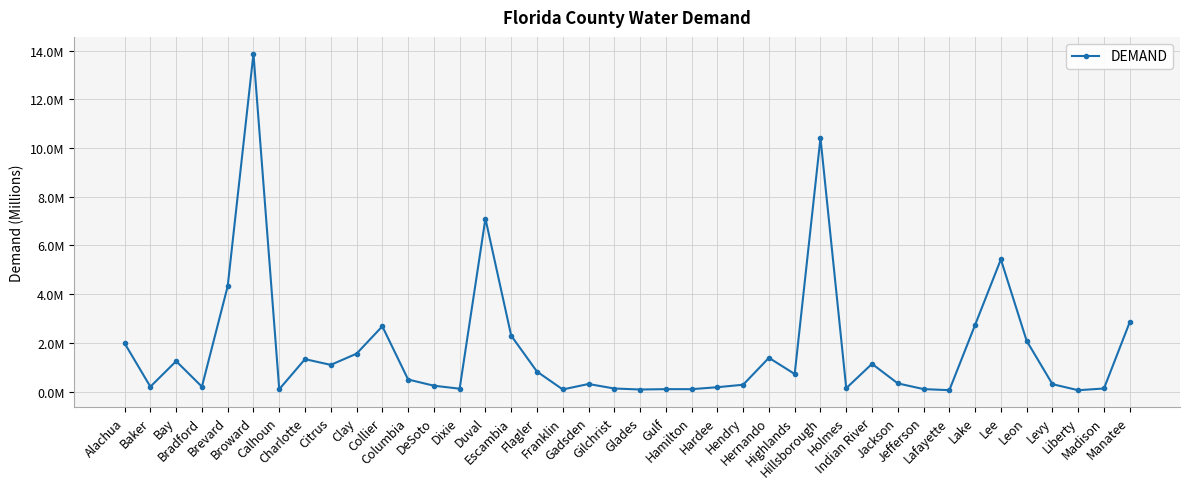

Rank the categories by value from highest to lowest.

Broward, Hillsborough, Duval, Lee, Brevard, Manatee, Lake, Collier, Escambia, Leon, Alachua, Clay, Hernando, Charlotte, Bay, Indian River, Citrus, Flagler, Highlands, Columbia, Jackson, Gadsden, Levy, Hendry, DeSoto, Bradford, Baker, Hardee, Holmes, Madison, Gilchrist, Dixie, Jefferson, Gulf, Hamilton, Calhoun, Franklin, Glades, Lafayette, Liberty